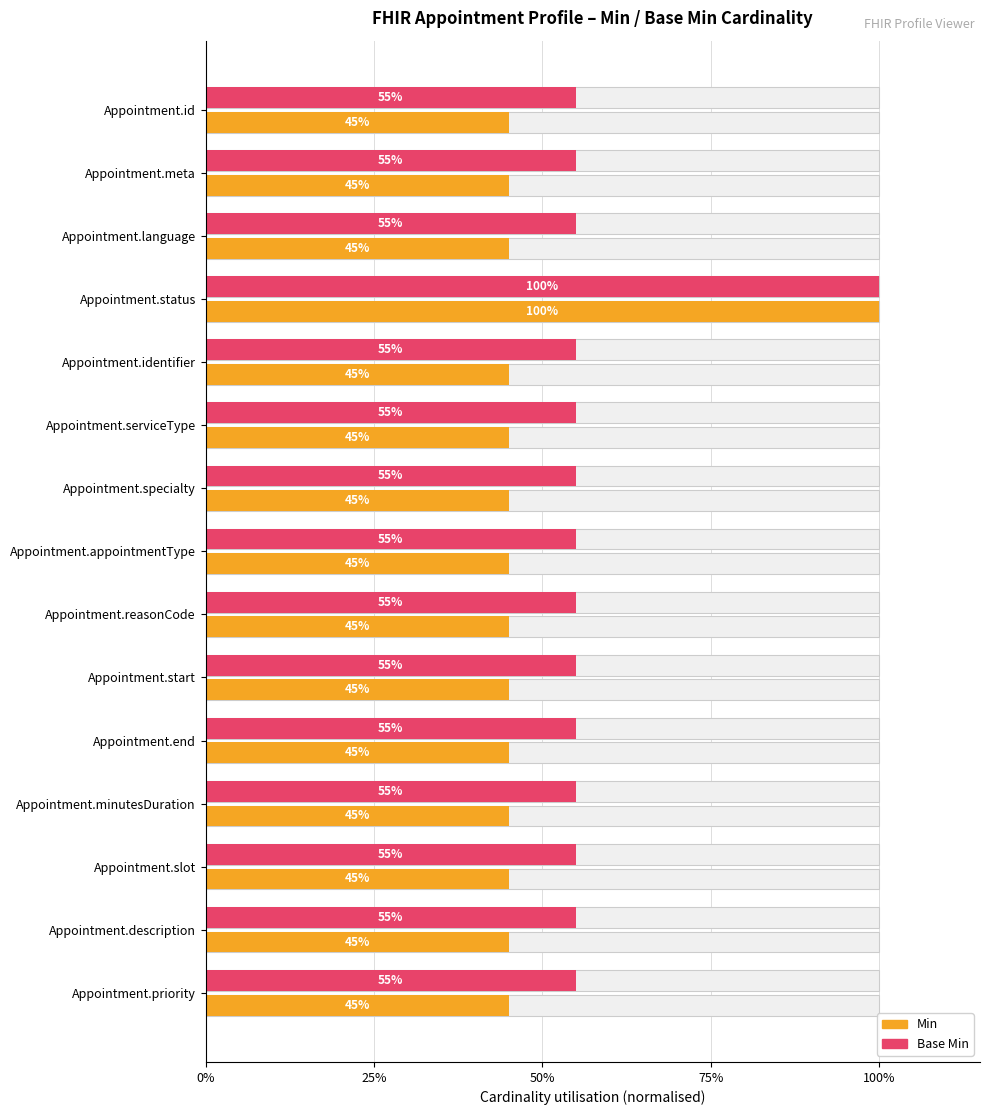

Are the bars grouped side by side (vs. stacked)?

Yes